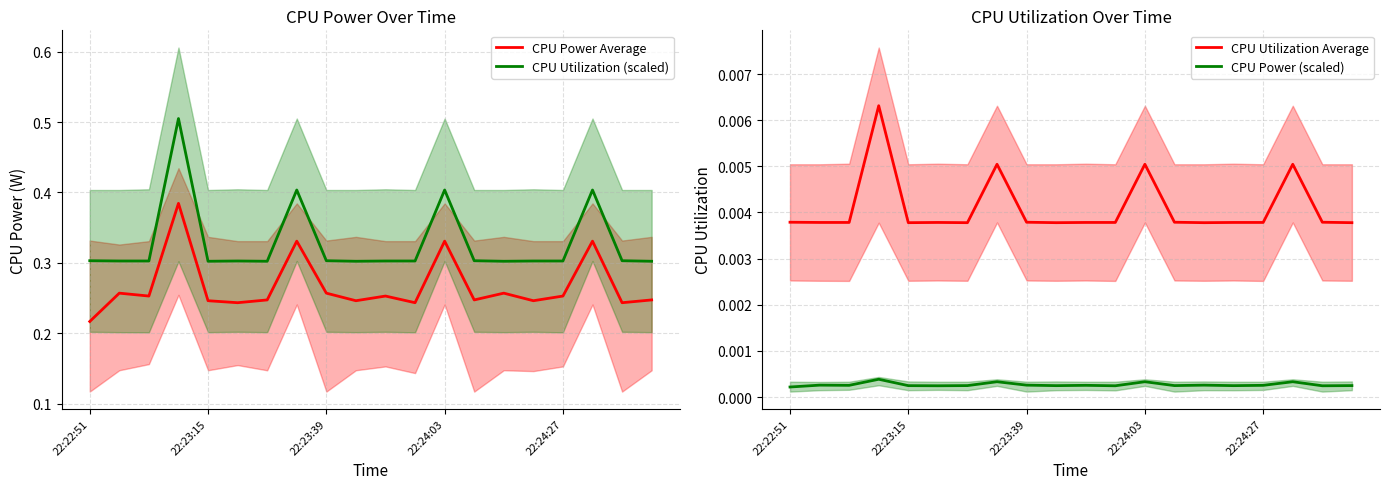

True or false: CPU Power Average and CPU Utilization (scaled) cross at least once.

False